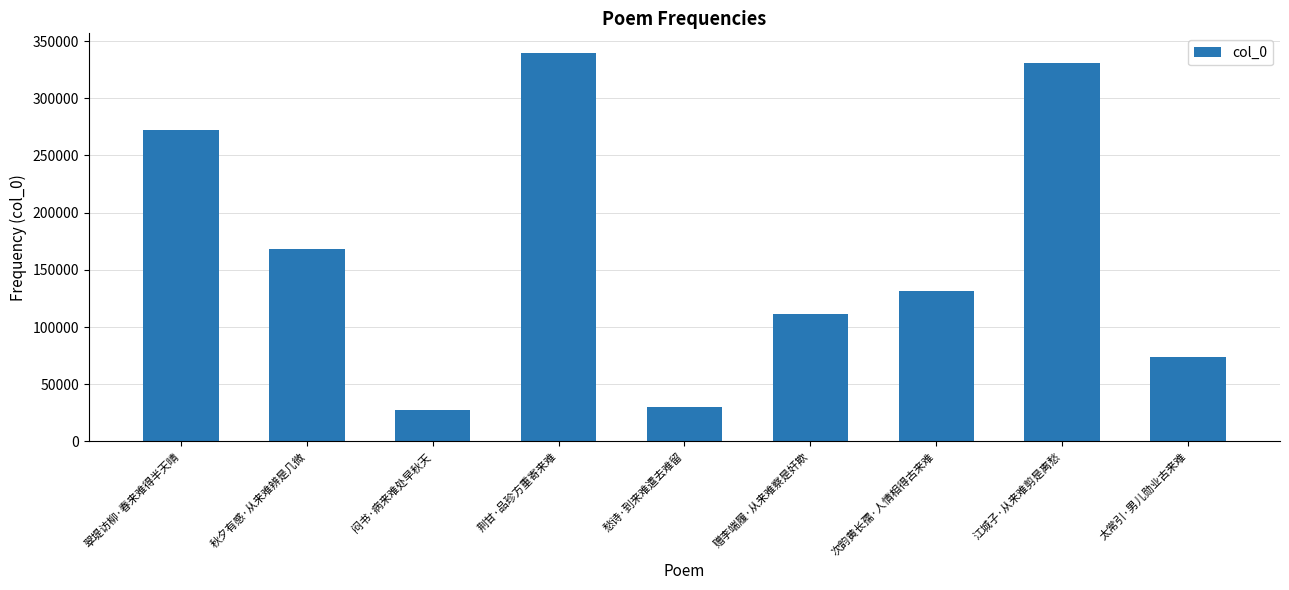

What position from the right is 闷书·病来难处早秋天?

7